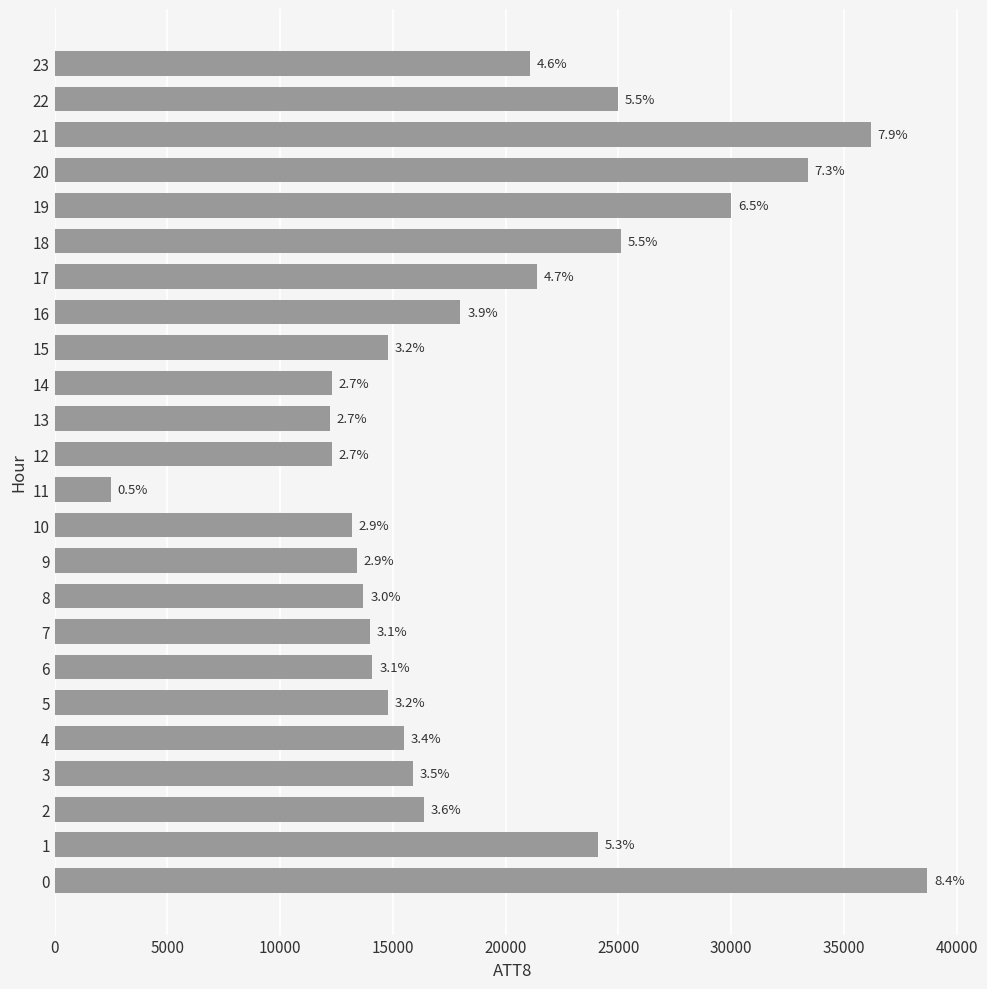

Does the chart contain any negative values?

No